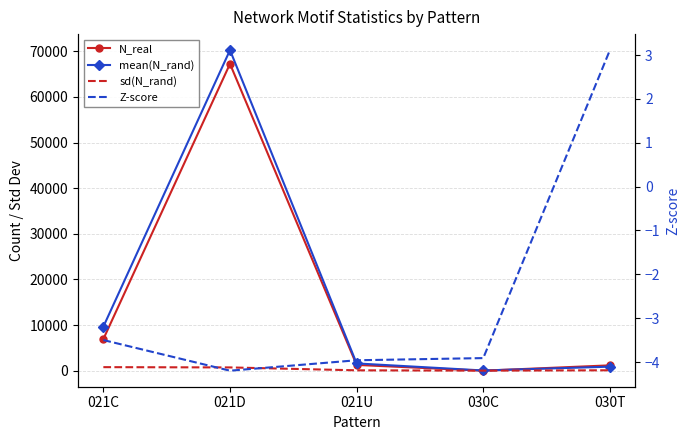

Rank the series at 021C from lowest to highest value.

Z-score, sd(N_rand), N_real, mean(N_rand)